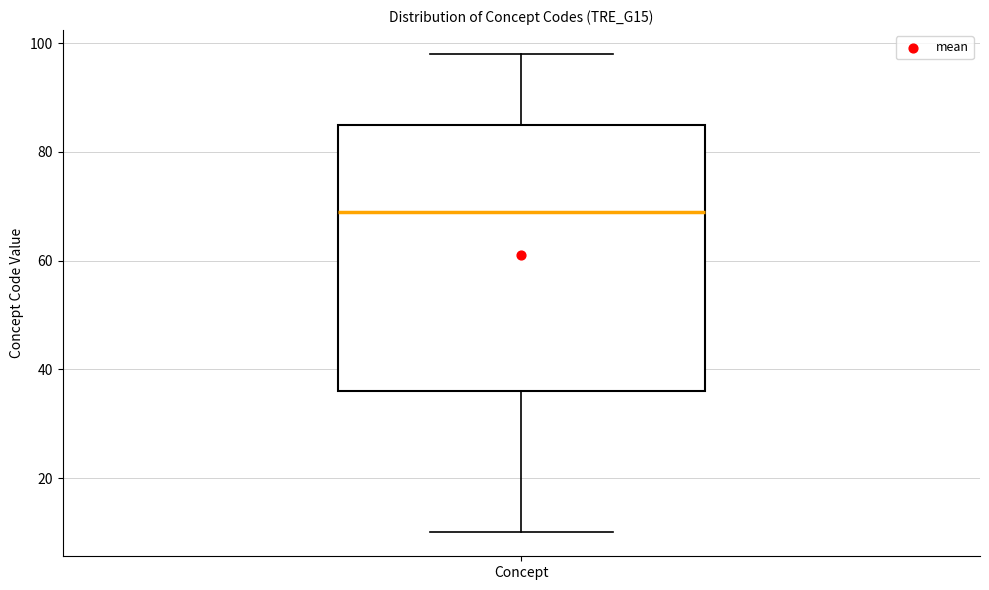

Transcribe this box plot: give where the median line is, the range the box spans, and where the two whiskers end, as read against the y-axis. The values are not printed on the chart, so give them approximately, as read against the axis.

median 70, box 36 to 86, whiskers 10 to 98